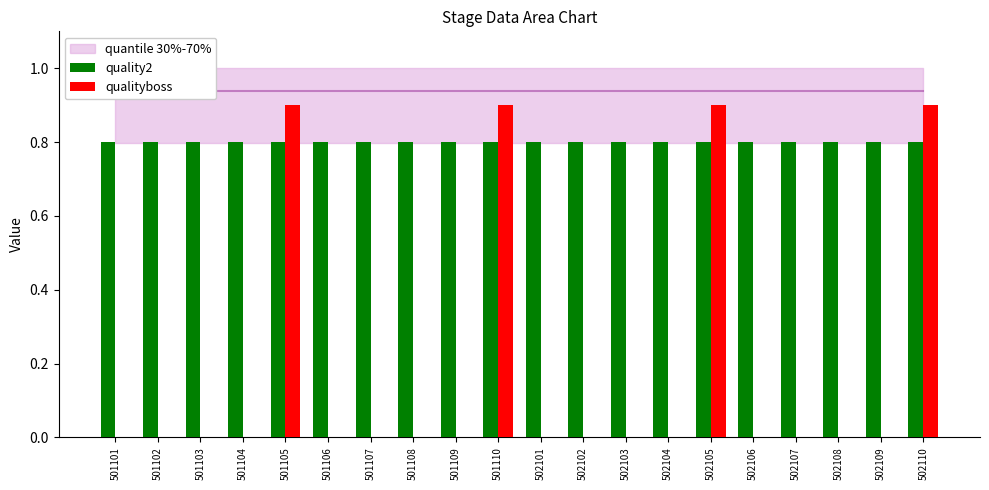

Reading left to right, transcribe all the data shown in this chart.

quality2: 501101=0.8	501102=0.8	501103=0.8	501104=0.8	501105=0.8	501106=0.8	501107=0.8	501108=0.8	501109=0.8	501110=0.8	502101=0.8	502102=0.8	502103=0.8	502104=0.8	502105=0.8	502106=0.8	502107=0.8	502108=0.8	502109=0.8	502110=0.8
qualityboss: 501101=0.0	501102=0.0	501103=0.0	501104=0.0	501105=0.9	501106=0.0	501107=0.0	501108=0.0	501109=0.0	501110=0.9	502101=0.0	502102=0.0	502103=0.0	502104=0.0	502105=0.9	502106=0.0	502107=0.0	502108=0.0	502109=0.0	502110=0.9